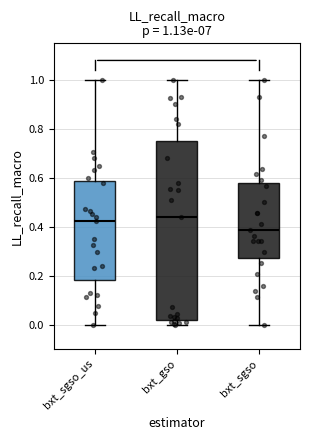

Which box has the lowest median line?

bxt_sgso